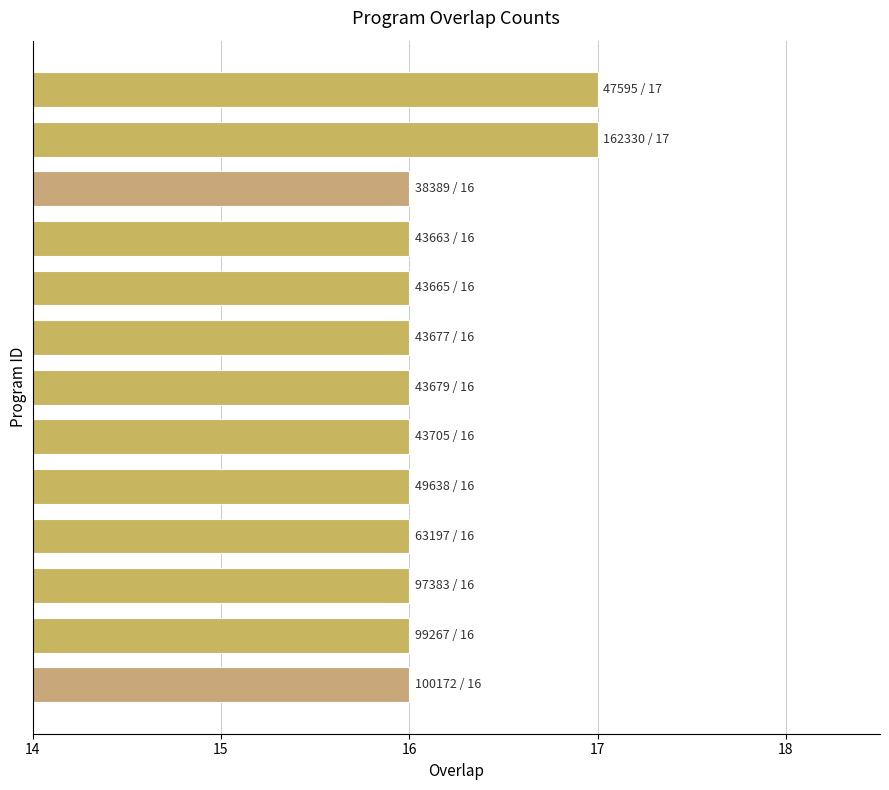

What is the value of the 4th bar from the top?

16